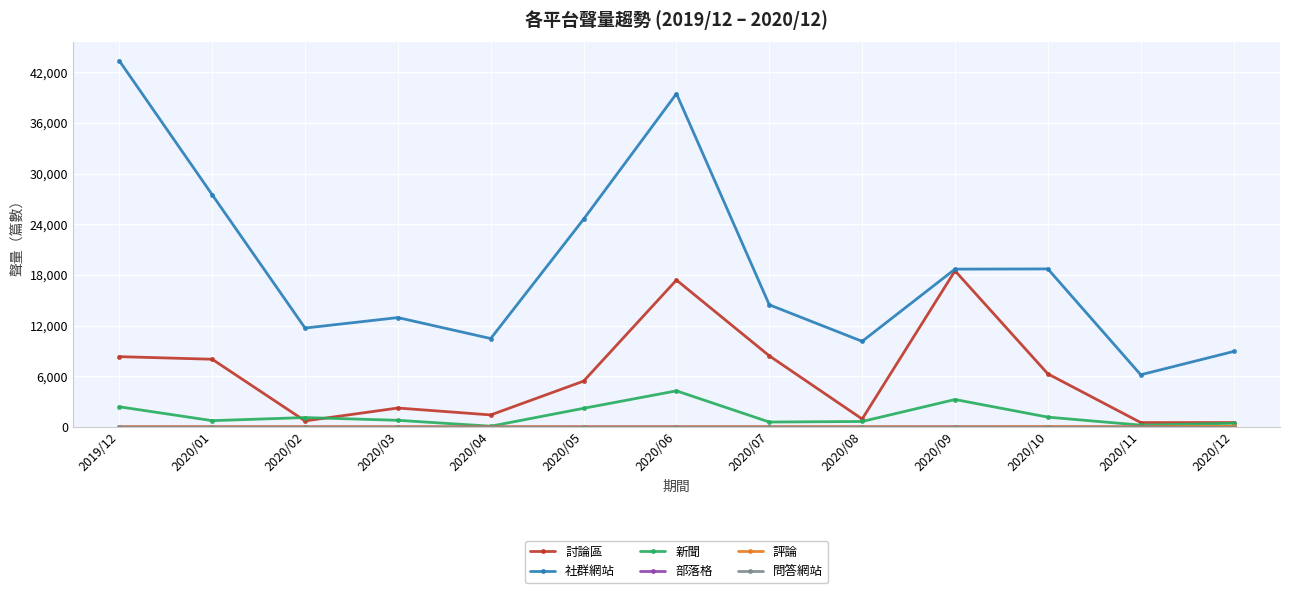

True or false: 新聞 and 社群網站 intersect in this chart.

False